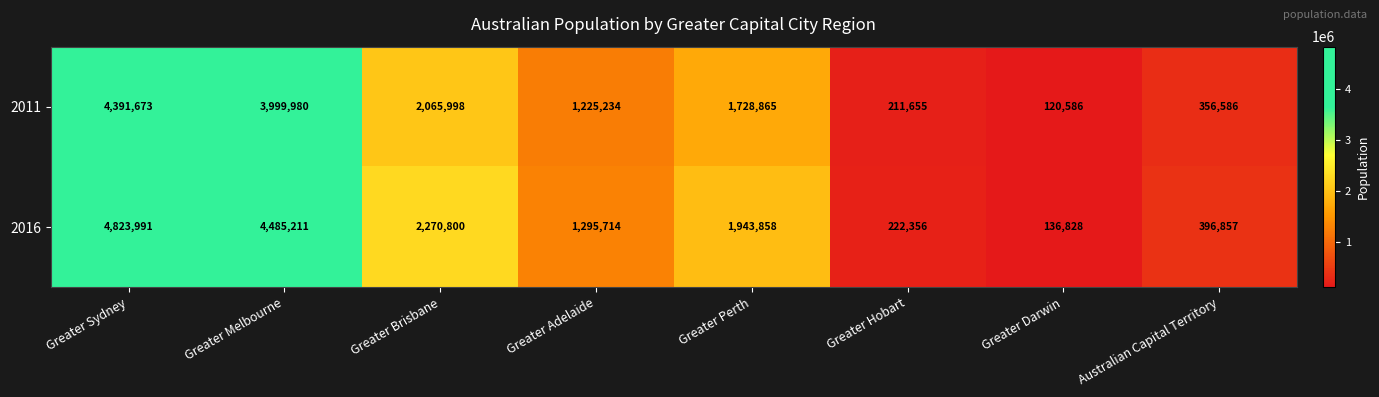

Reading left to right, what are all the values shown in this chart?

2011: 4391673	3999980	2065998	1225234	1728865	211655	120586	356586
2016: 4823991	4485211	2270800	1295714	1943858	222356	136828	396857